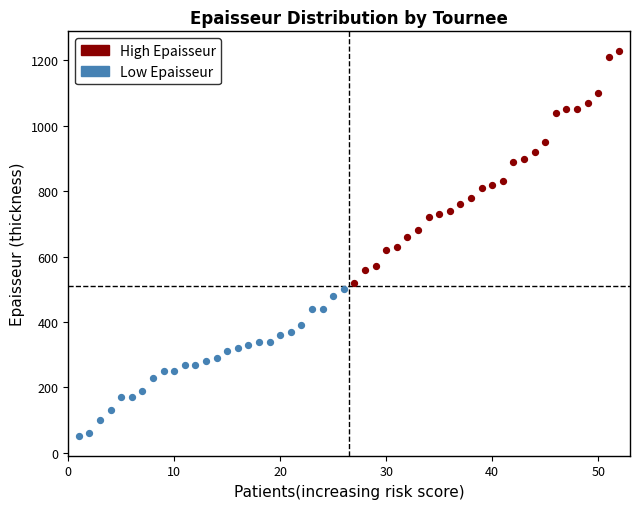

Which series reaches the maximum Y coordinate?

High Epaisseur